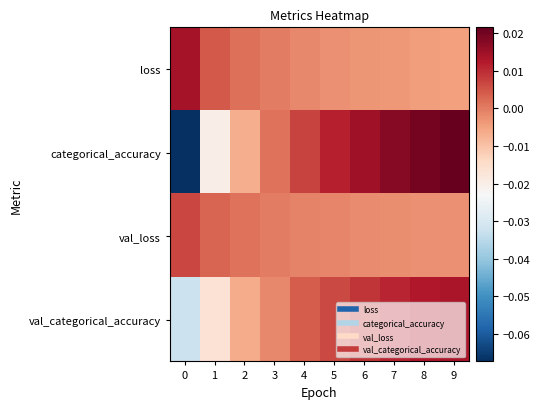

Which has a higher value, 7 or 1?

1